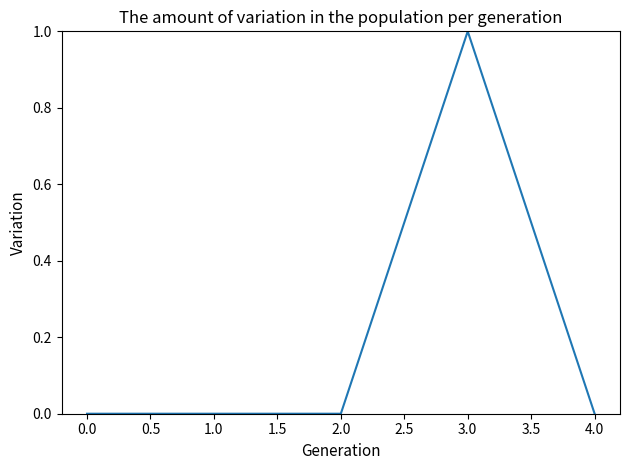

The chart shows a value of -1 at 2.0. True or false?

False